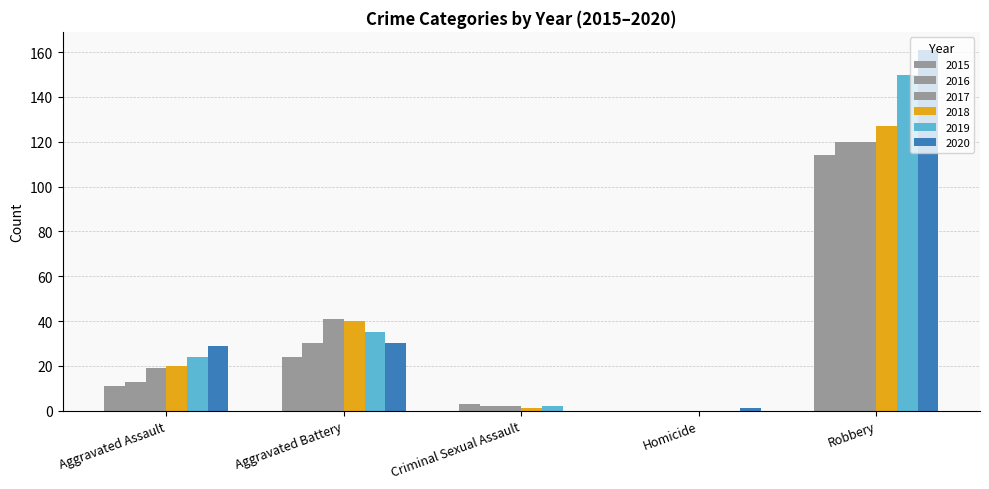

What is the difference between the 2016 values at Criminal Sexual Assault and Aggravated Battery?

28